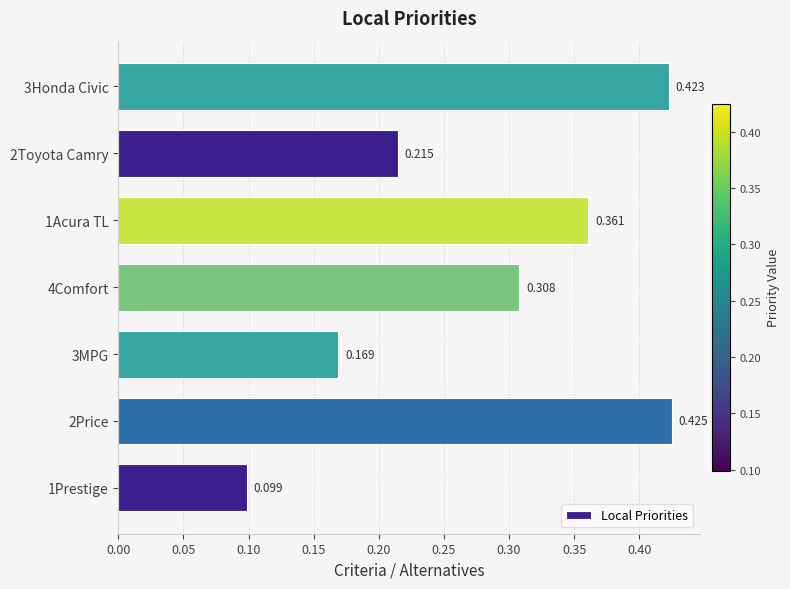

Which label corresponds to the largest value in the chart?

2Price